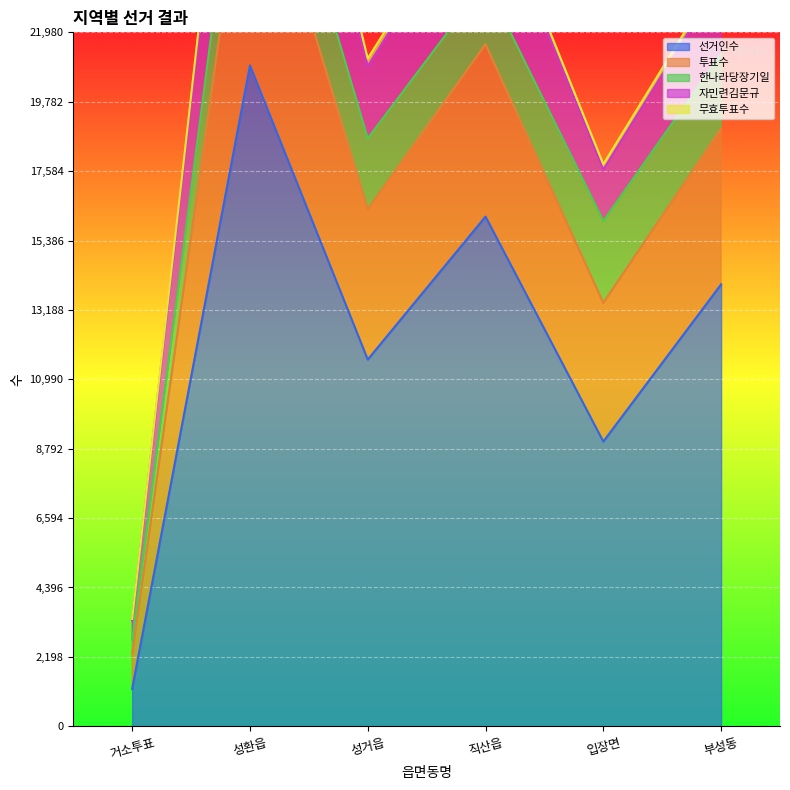

True or false: 투표수 and 자민련김문규 cross at least once.

False